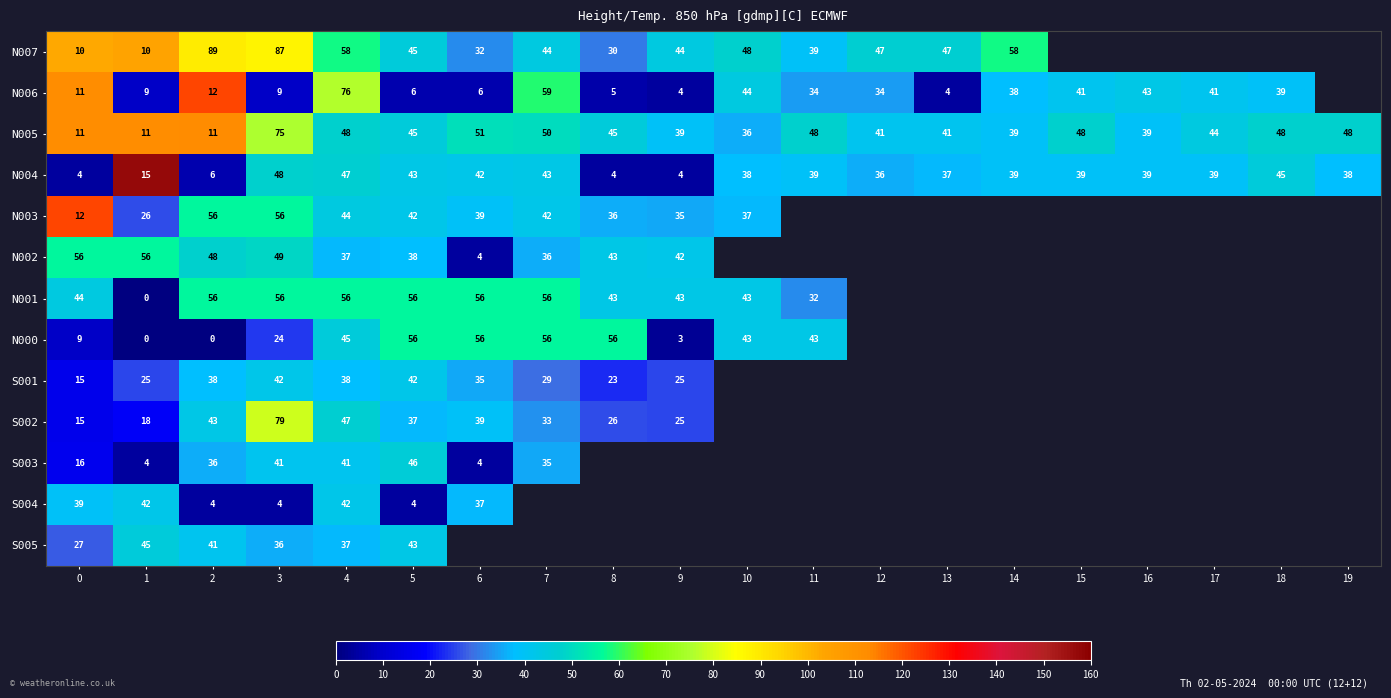

The value of S002 at 5 is 37. True or false?

True